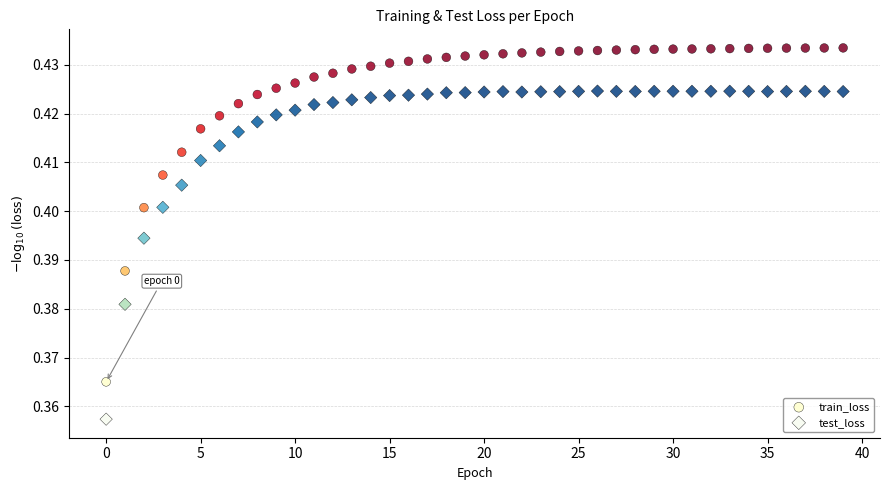

Which series reaches the minimum Y coordinate?

test_loss